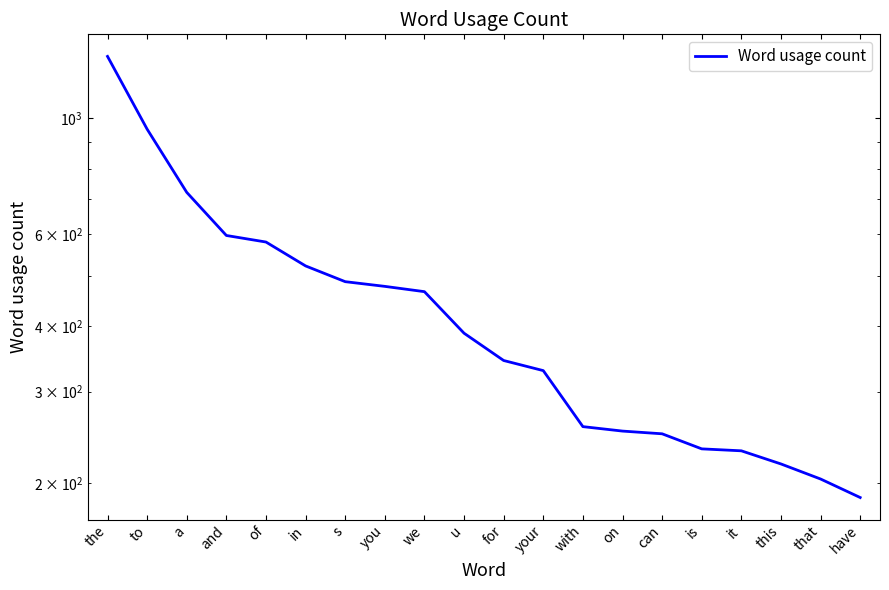

What is the approximate value at it?

231